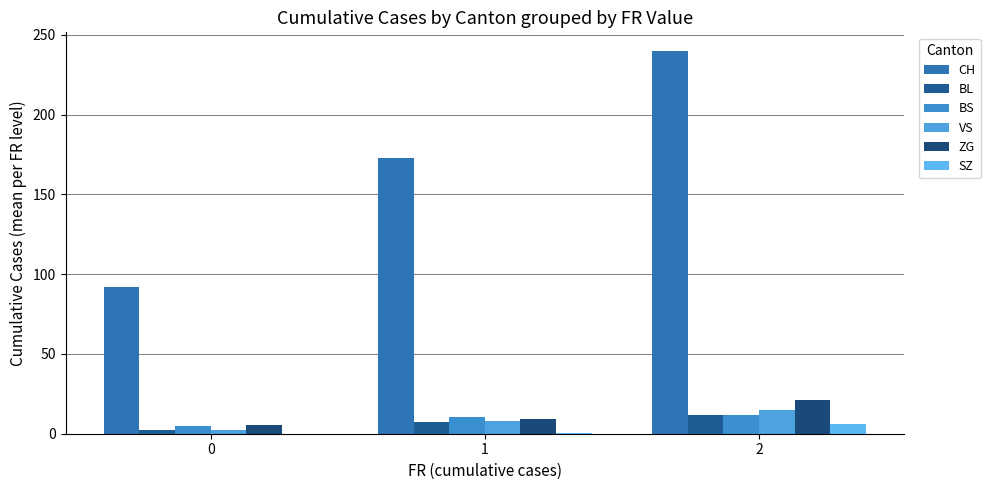

Does the chart contain stacked bars?

No